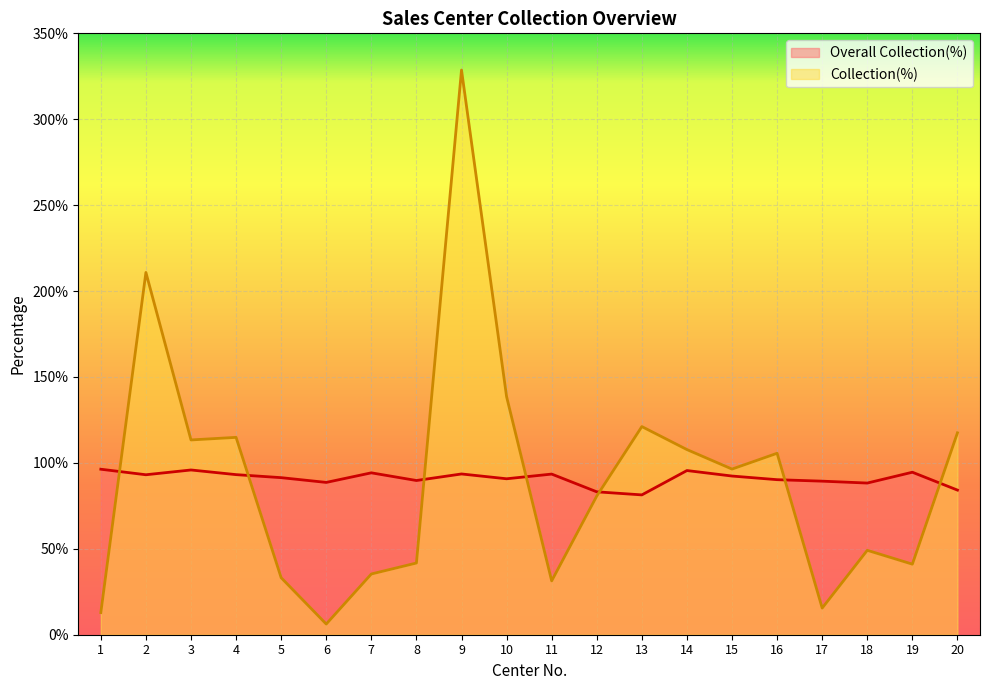

What is the highest value of the Collection(%) series?

328.6